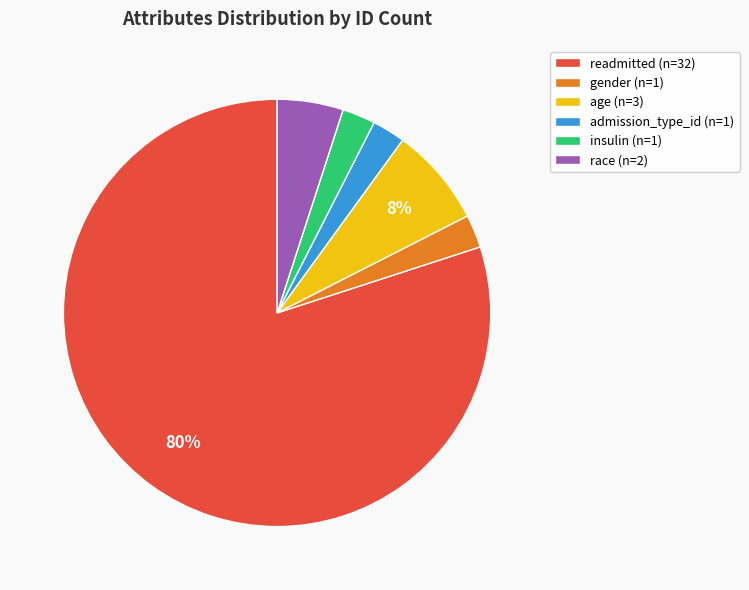

To the nearest percent, what is the average slice percentage?

17%